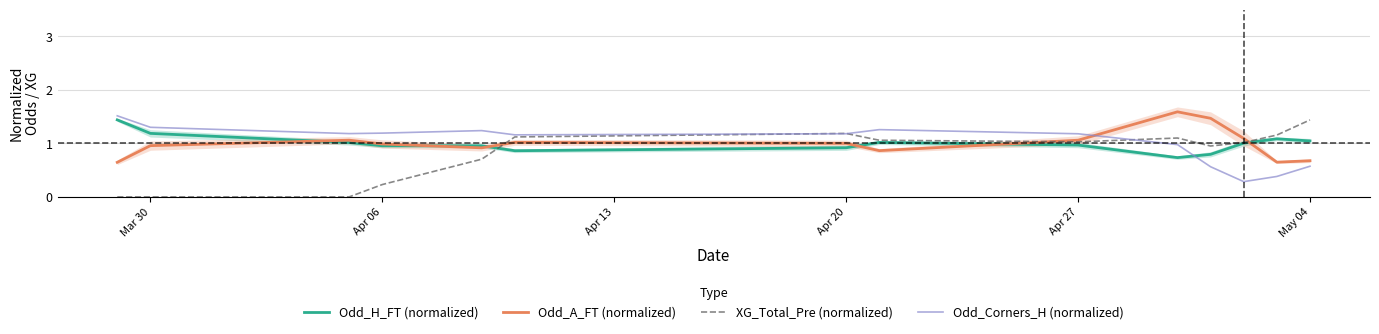

What is the lowest value of the Odd_Corners_H (normalized) series?

0.3